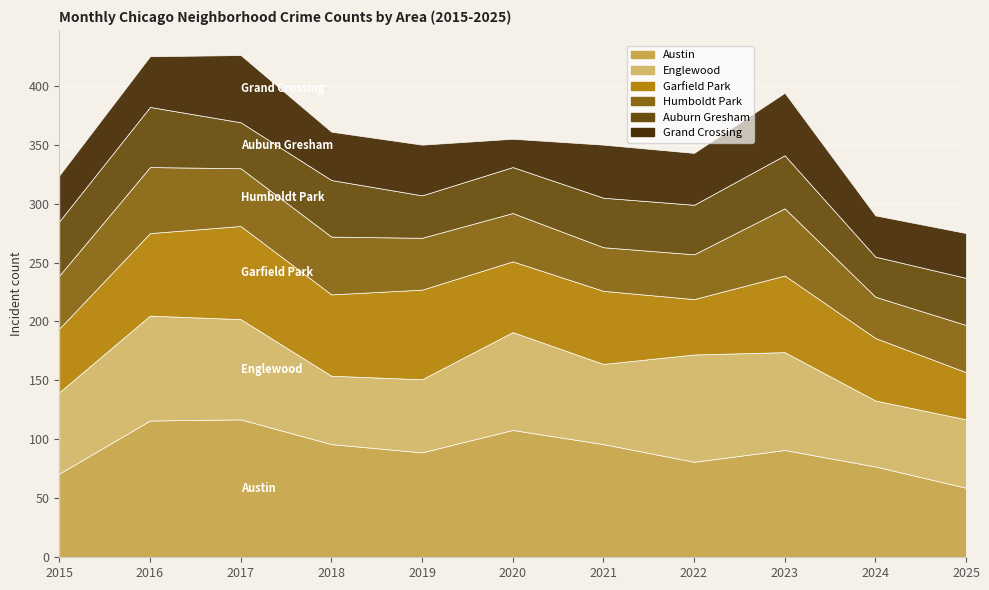

How many lines are shown in the chart?

6